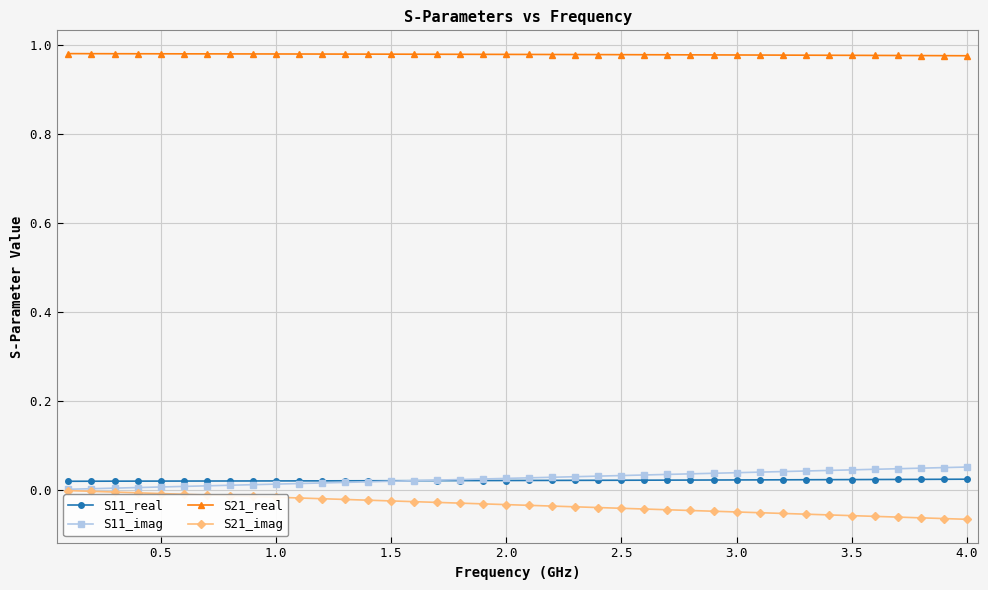

True or false: S21_imag and S11_real intersect in this chart.

False